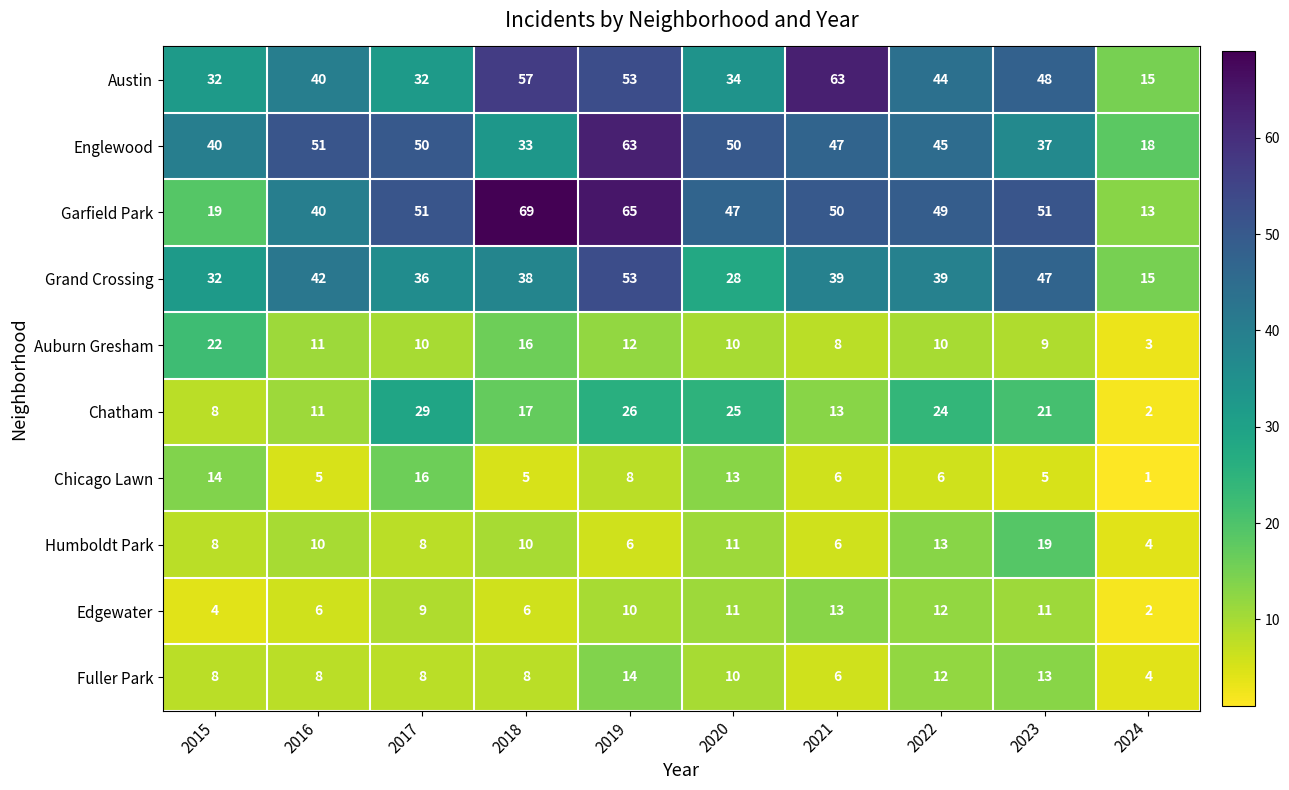

Which series has the largest range (max minus min)?

Garfield Park